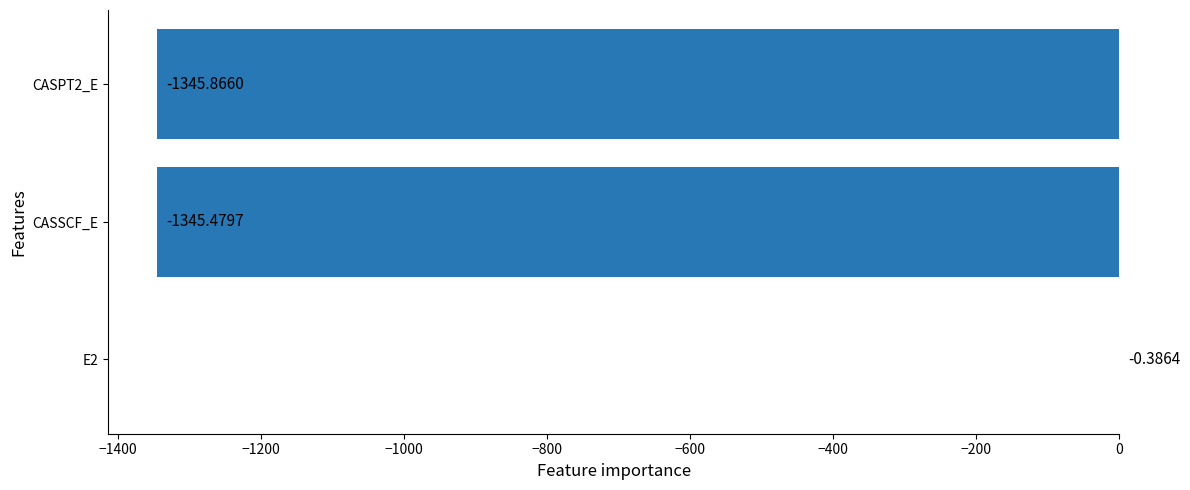

What is the change in value from E2 to CASPT2_E?

-1345.5